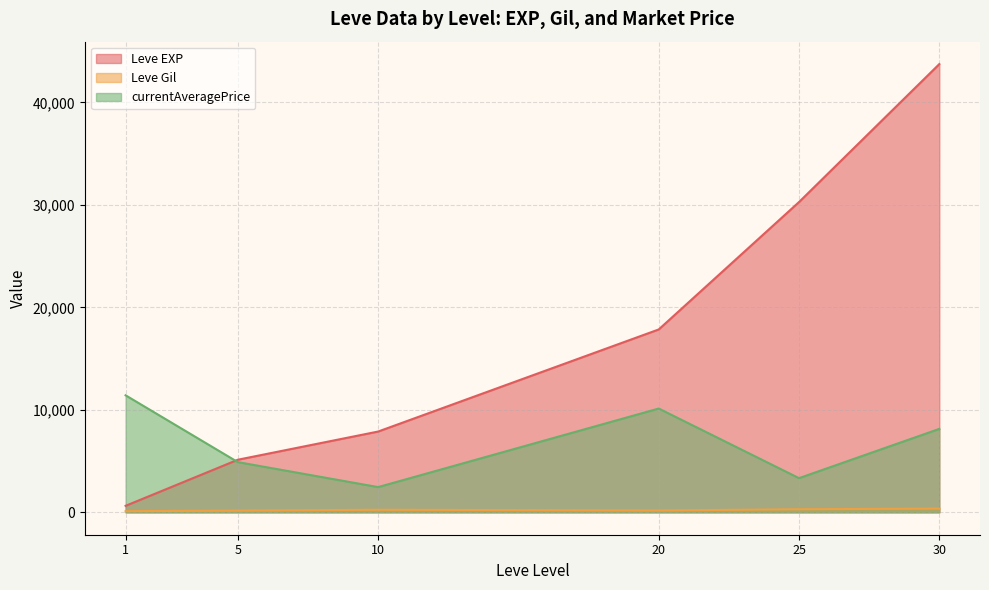

True or false: currentAveragePrice and Leve EXP cross at least once.

True